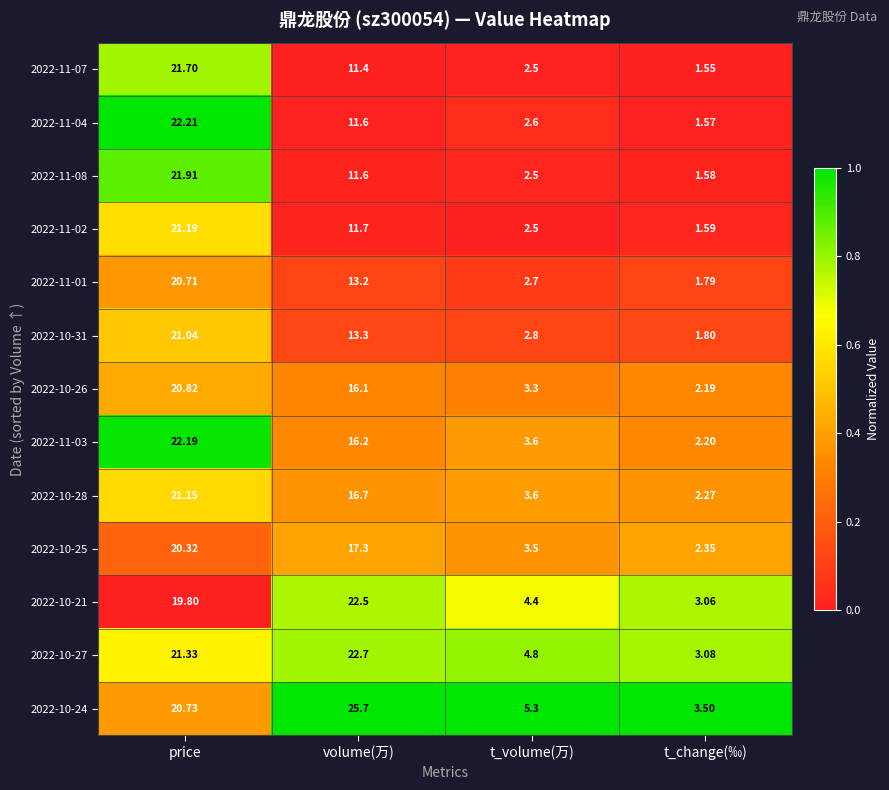

Which category has the lowest value in the 2022-10-21 series?

t_change(‰)